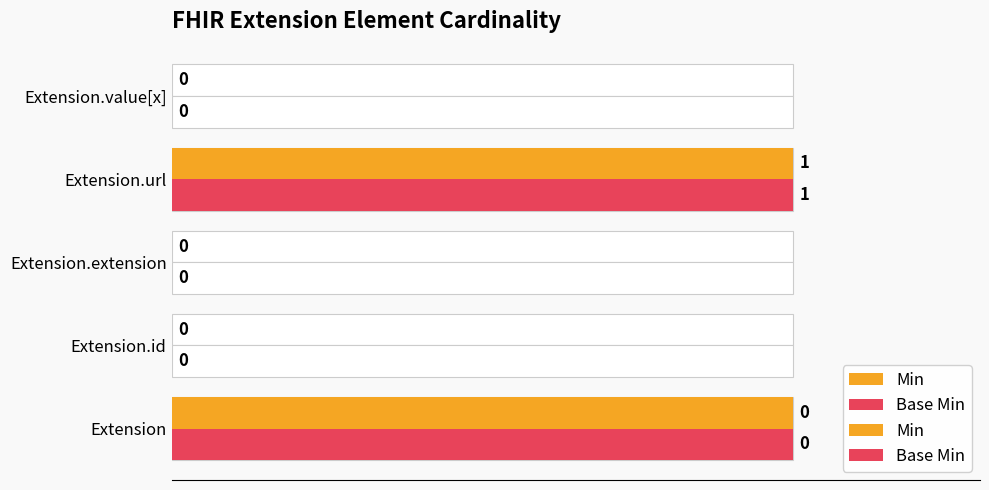

Rank the series by their maximum value, from lowest to highest.

Min, Base Min